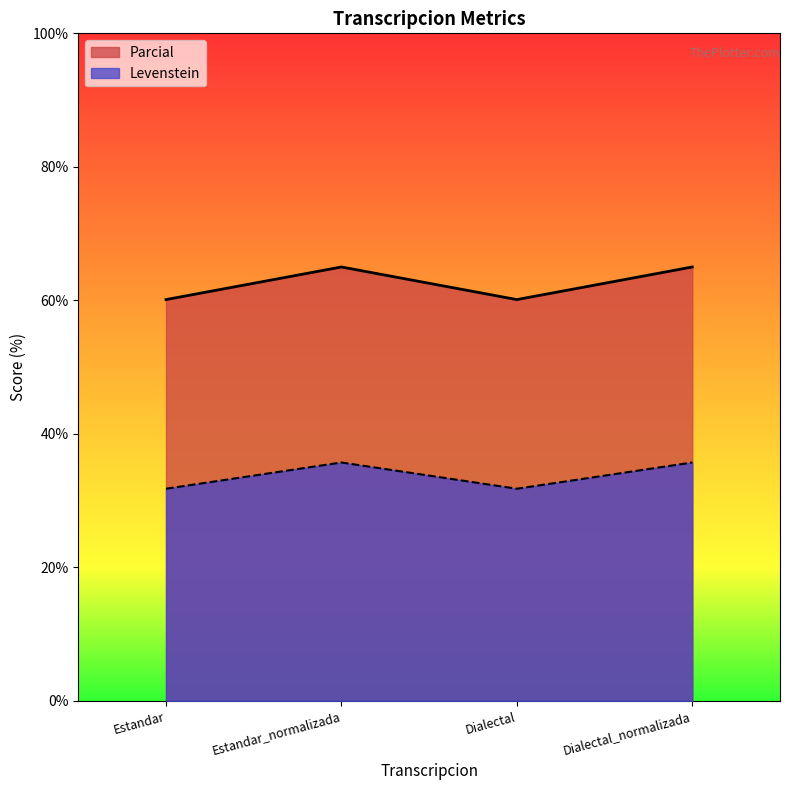

What is the label of the 2nd point from the right?

Dialectal